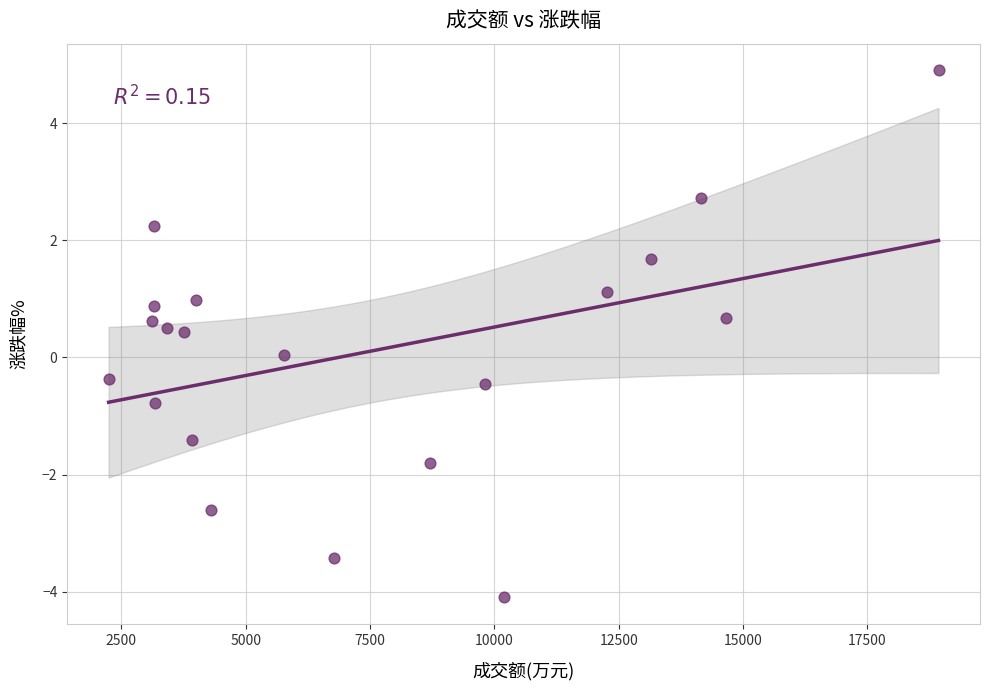

What is the range of X values (max minus min)?

16686.0